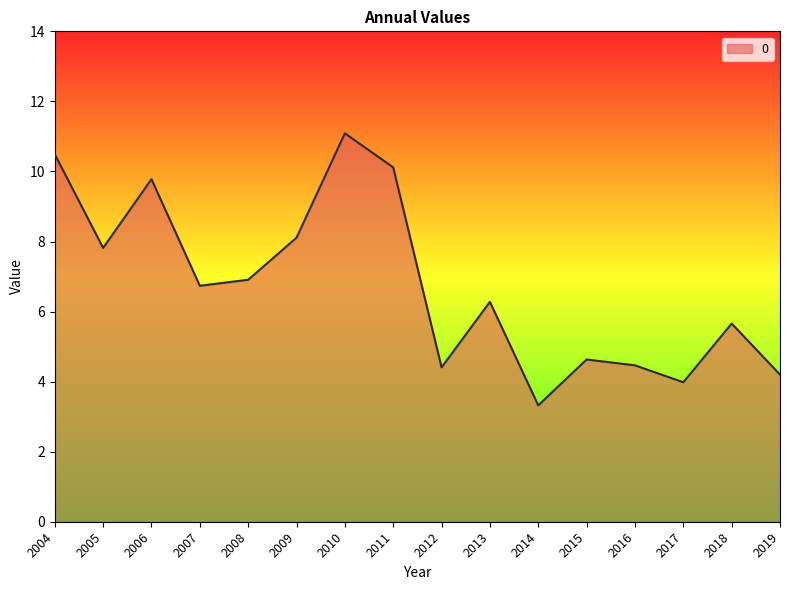

The chart shows a value of 15.5 at 2010. True or false?

False